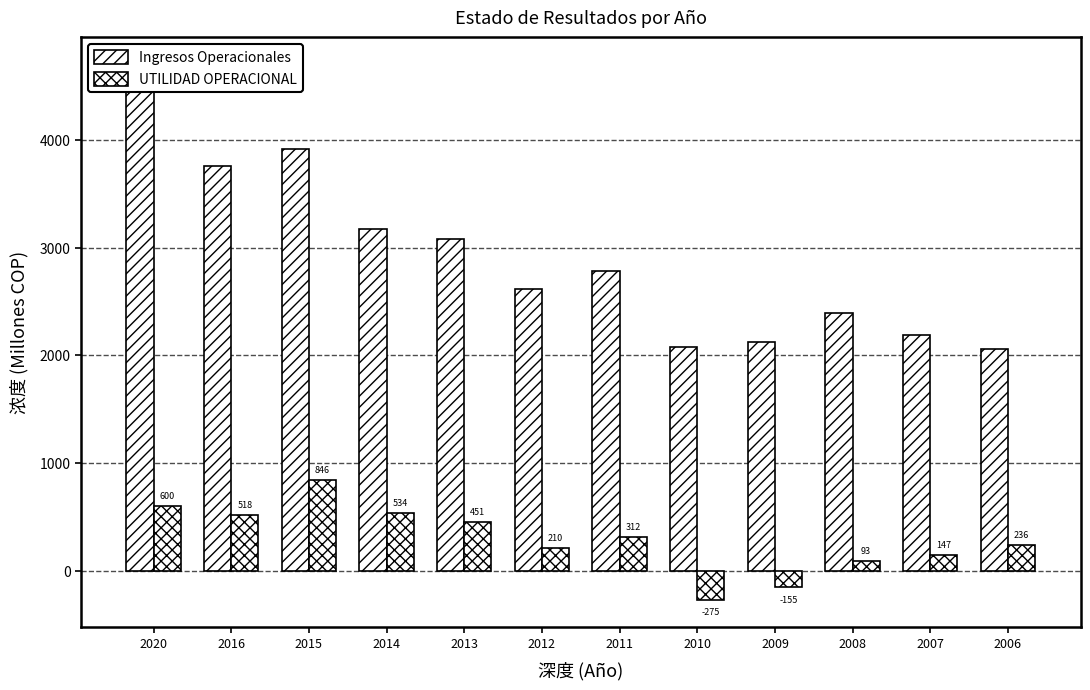

Is it true that UTILIDAD OPERACIONAL equals 529.2 at 2015?

False